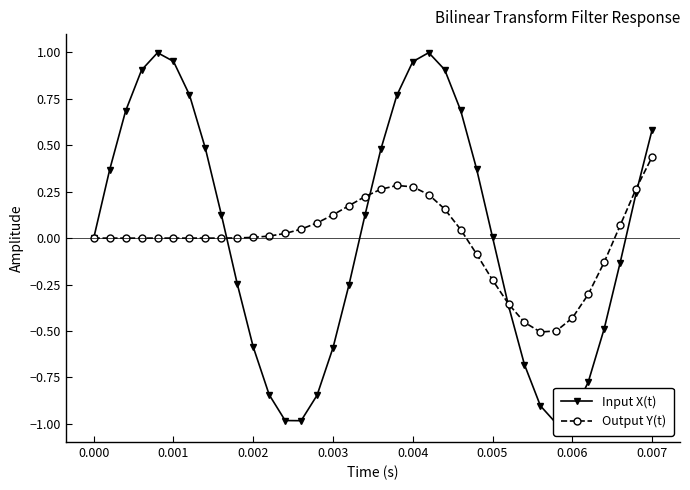

In Output Y(t), how many points are lower than both neighbors (excluding endpoints)?

1